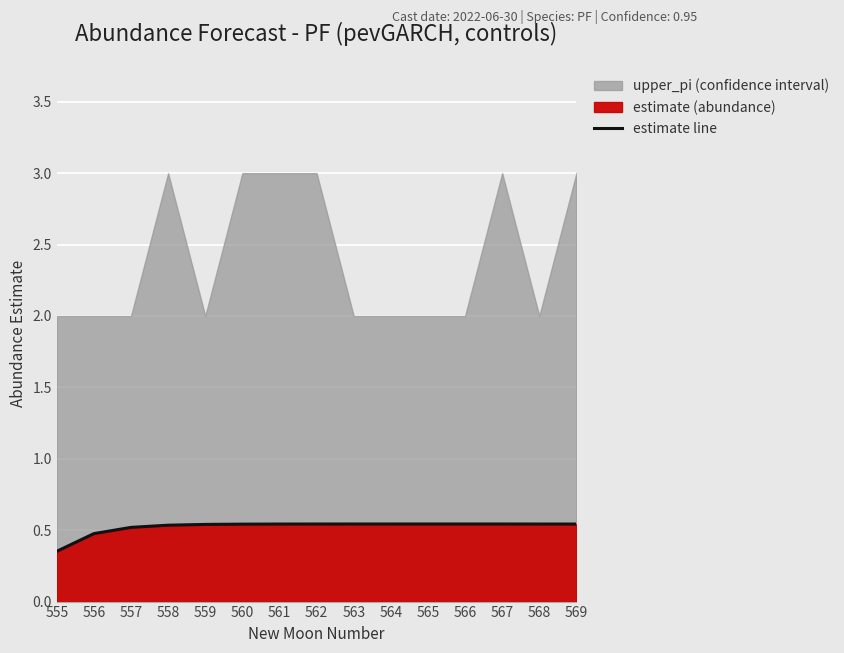

Between 563 and 566, which is larger?

566